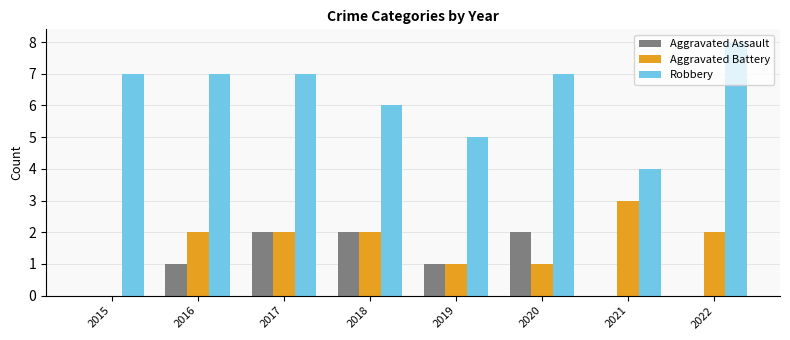

Which series changed the most between 2017 and 2022?

Aggravated Assault